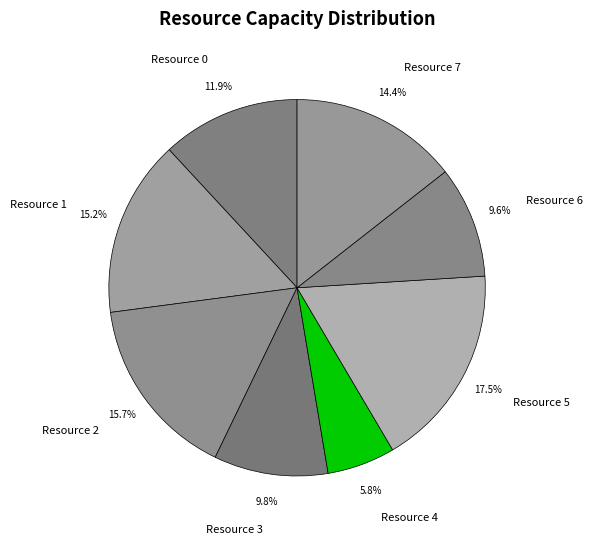

Does Resource 7 represent more than half of the total?

No